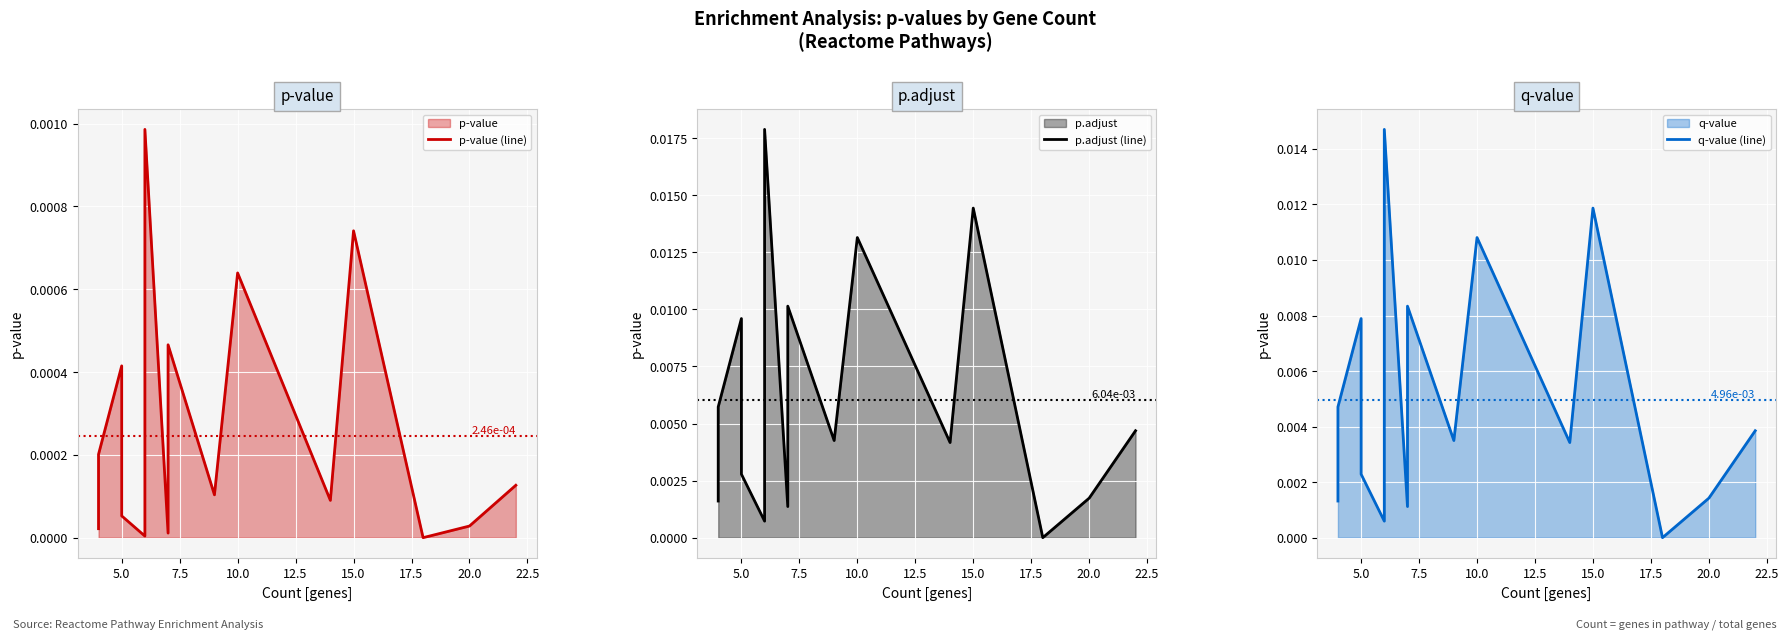

Is the value of p-value (line) at 2.5 greater than the value of q-value (line) at 13?

No